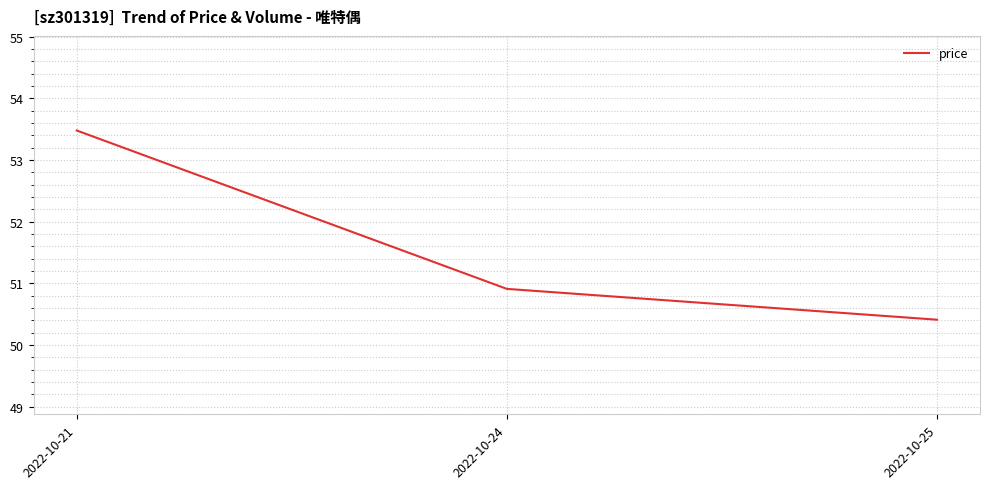

Between 2022-10-21 and 2022-10-25, which is larger?

2022-10-21